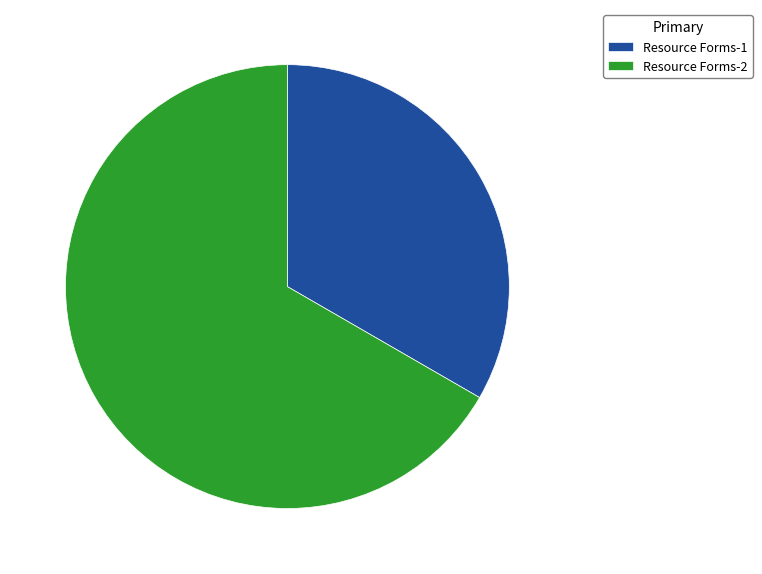

Which slice is the smallest?

Resource Forms-1